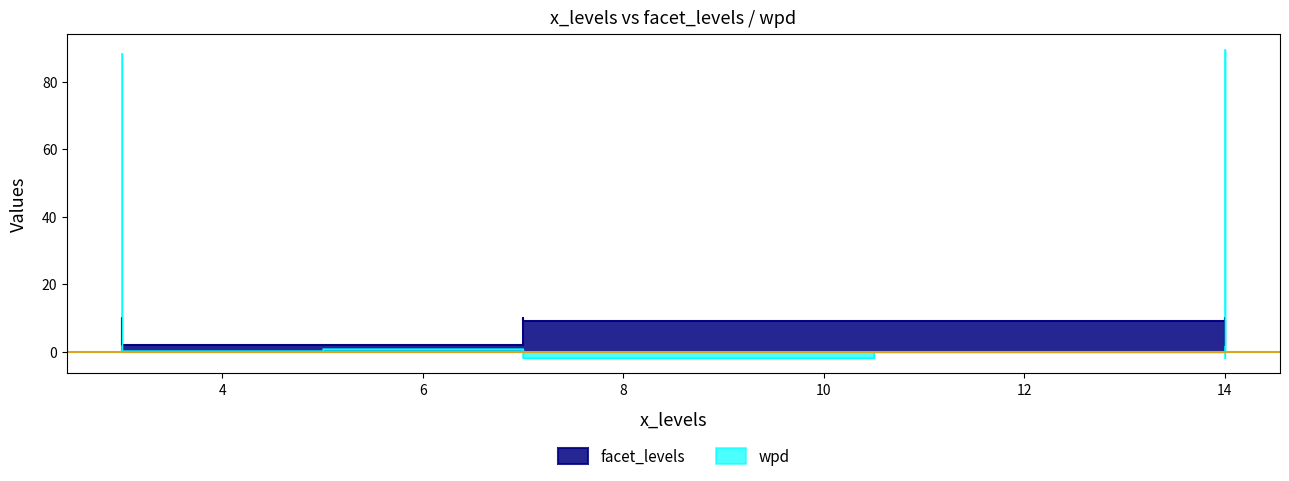

How many values in wpd are above zero?

5